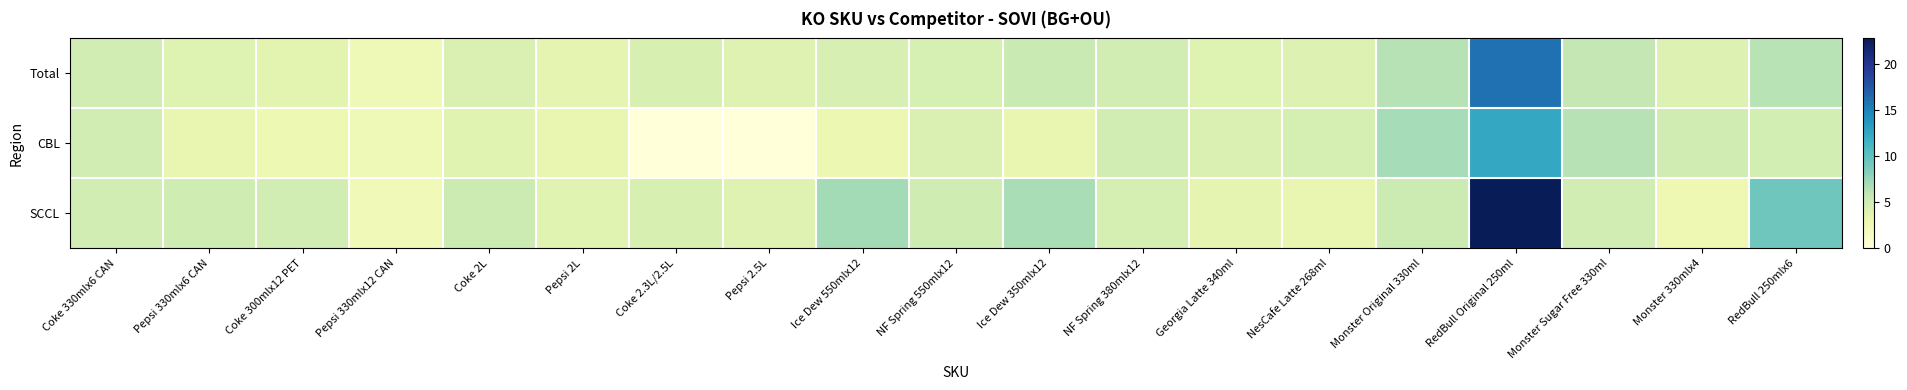

Rank the series at Monster 330mlx4 from highest to lowest value.

CBL, Total, SCCL